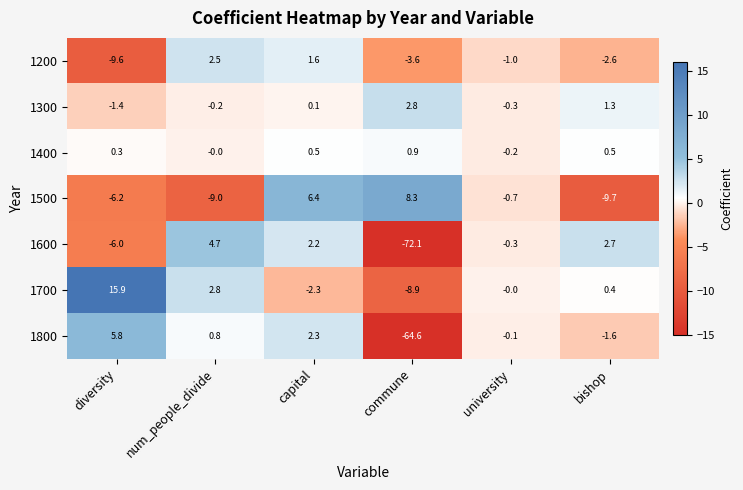

Is it true that 1800 equals -0.1 at university?

True